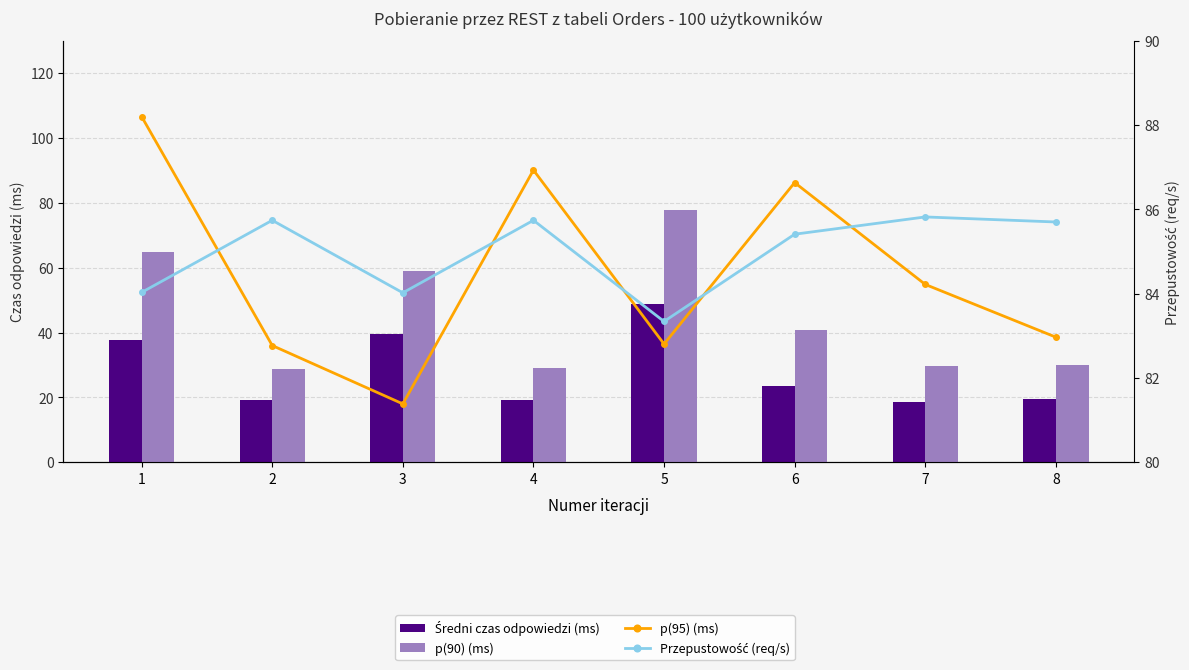

At 6, list the series in order from smallest to largest.

Średni czas odpowiedzi (ms), p(90) (ms), Przepustowość (req/s), p(95) (ms)